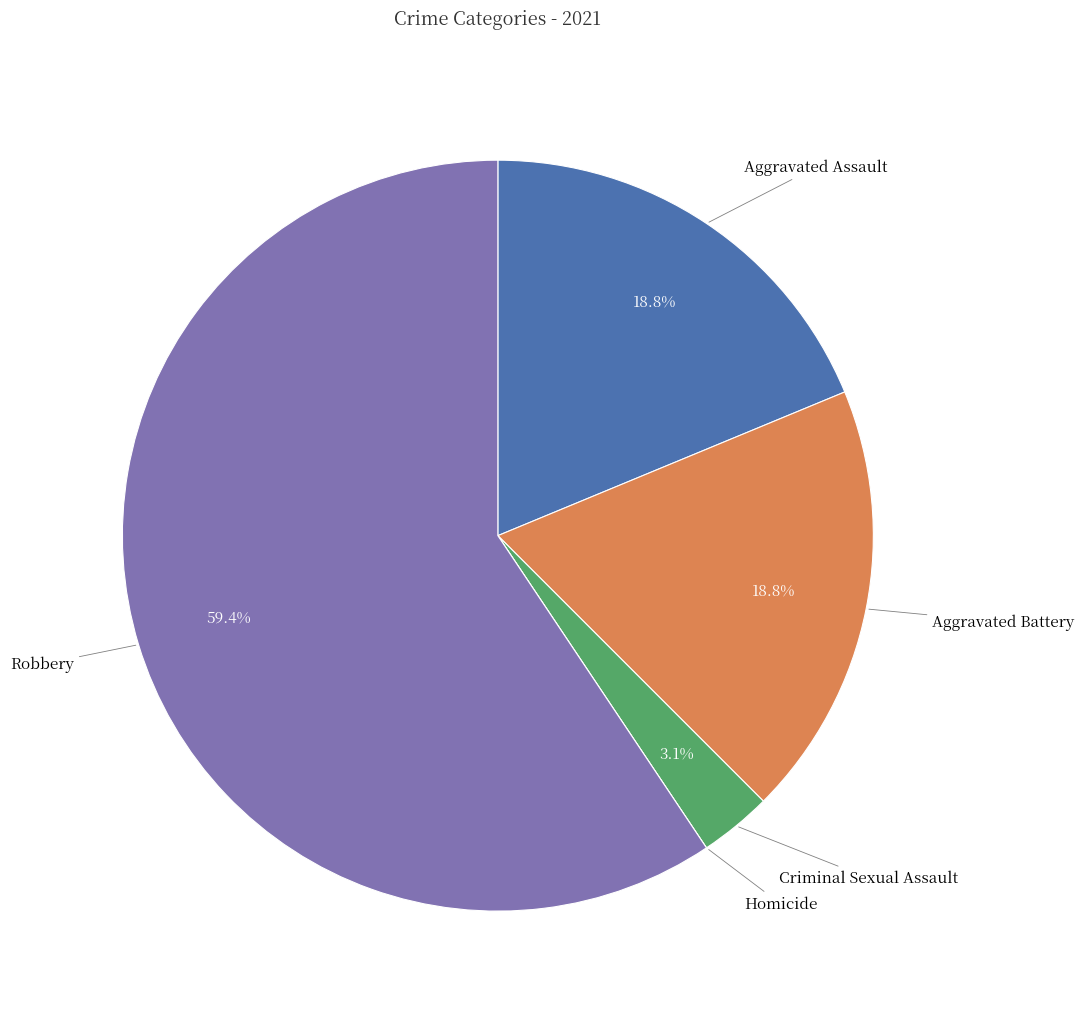

To the nearest percent, what is the average slice percentage?

20%